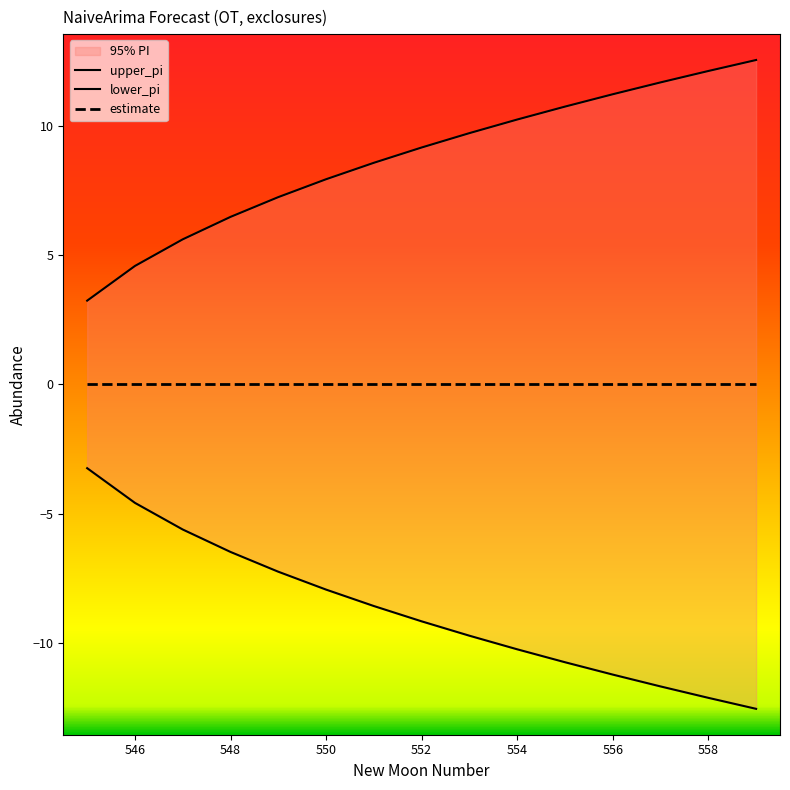

Which category has the highest value in the lower_pi series?

545